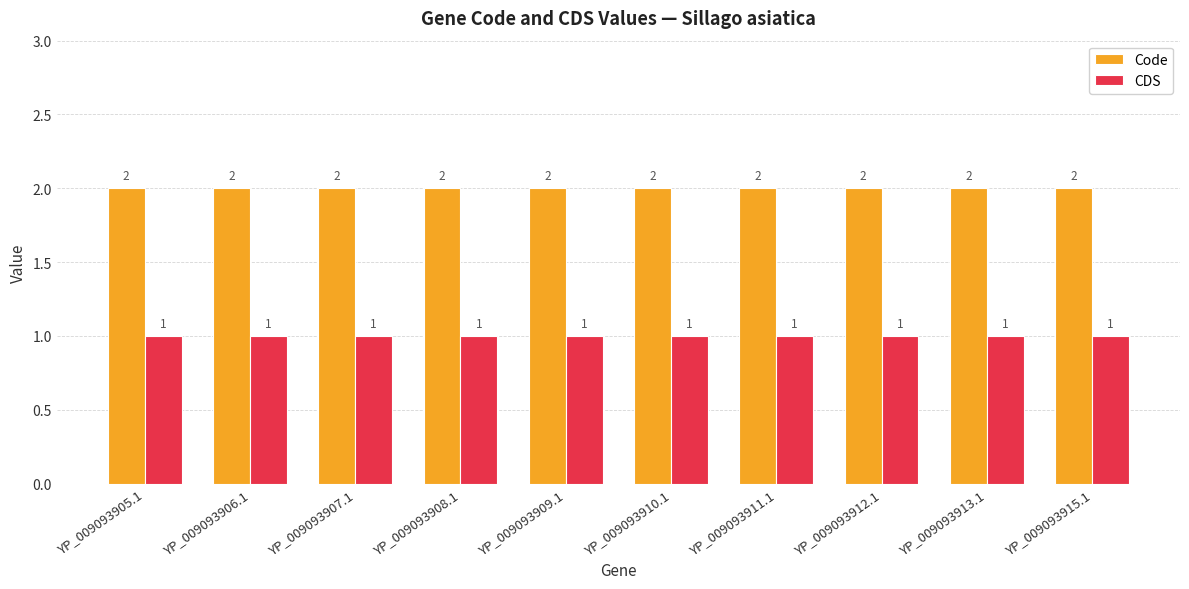

Which series has the largest total across all categories?

Code